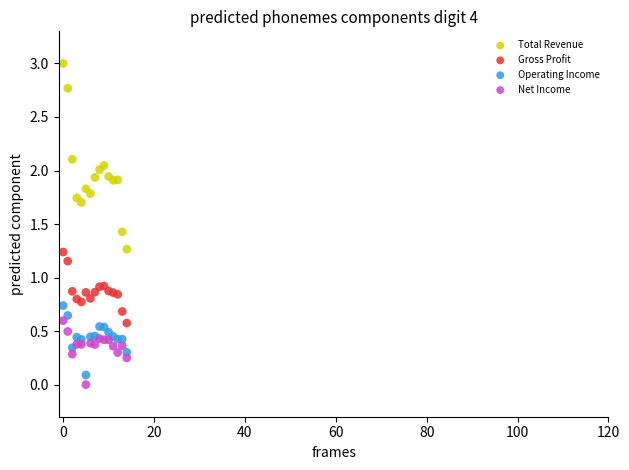

Which series reaches the maximum Y coordinate?

Total Revenue